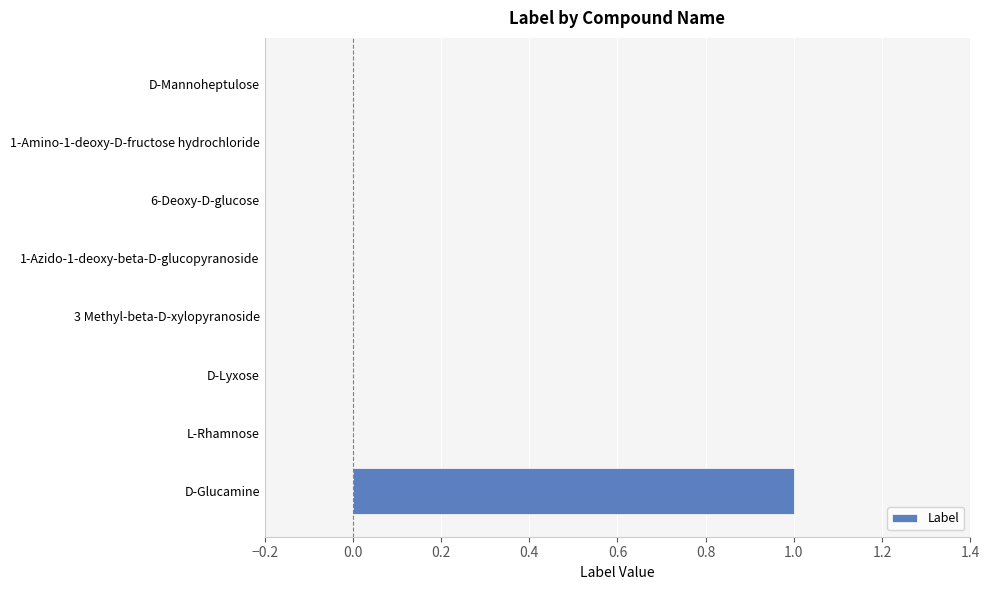

The chart shows a value of 1 at 6-Deoxy-D-glucose. True or false?

False